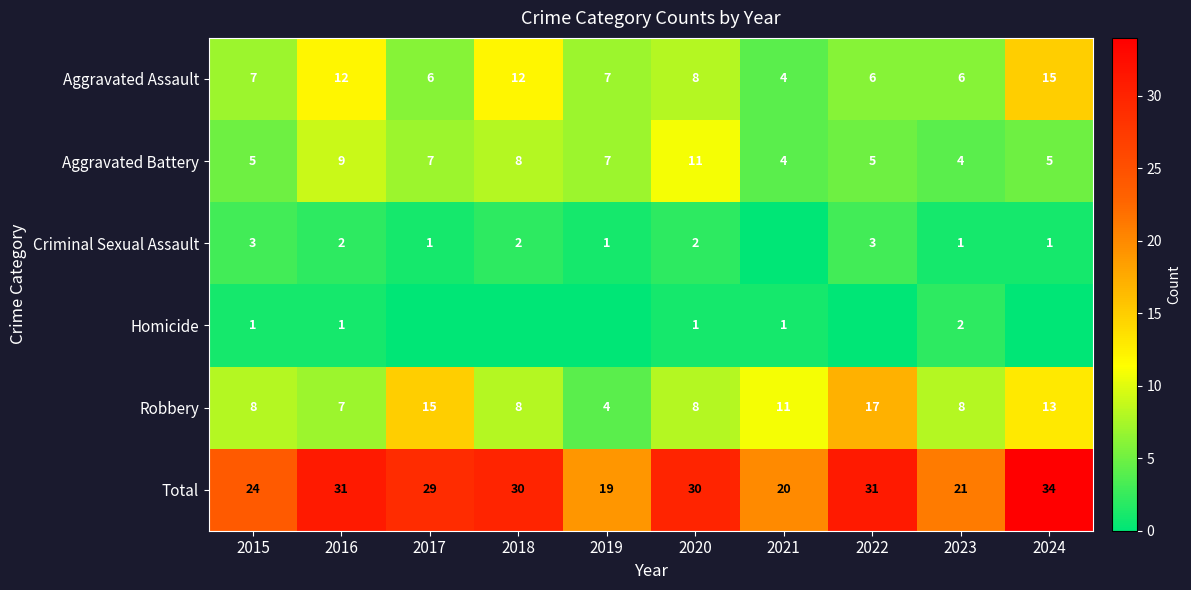

At which category is the sum across all series the highest?

2024